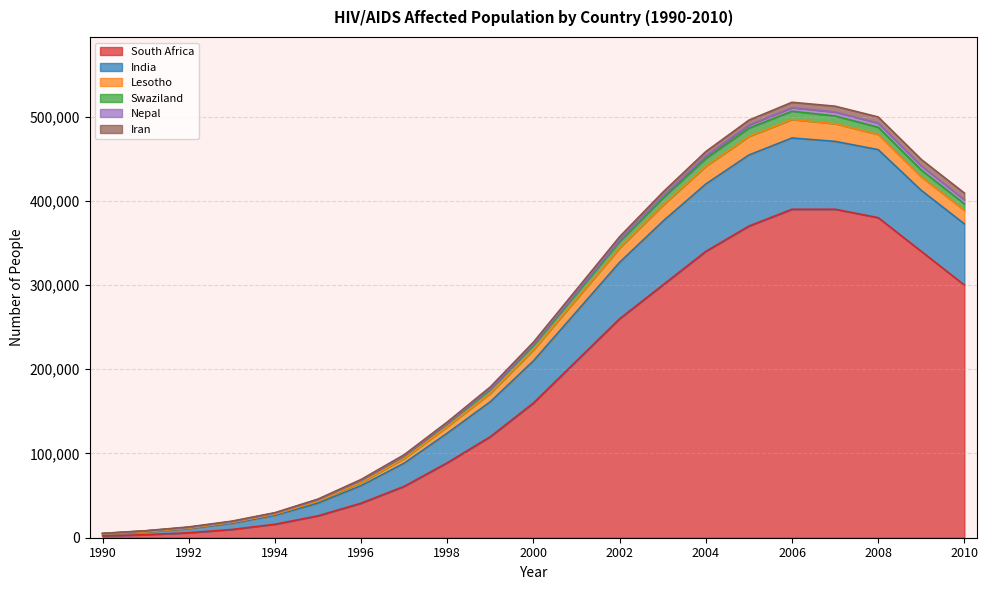

What is the total value across all series at 2002?

357419